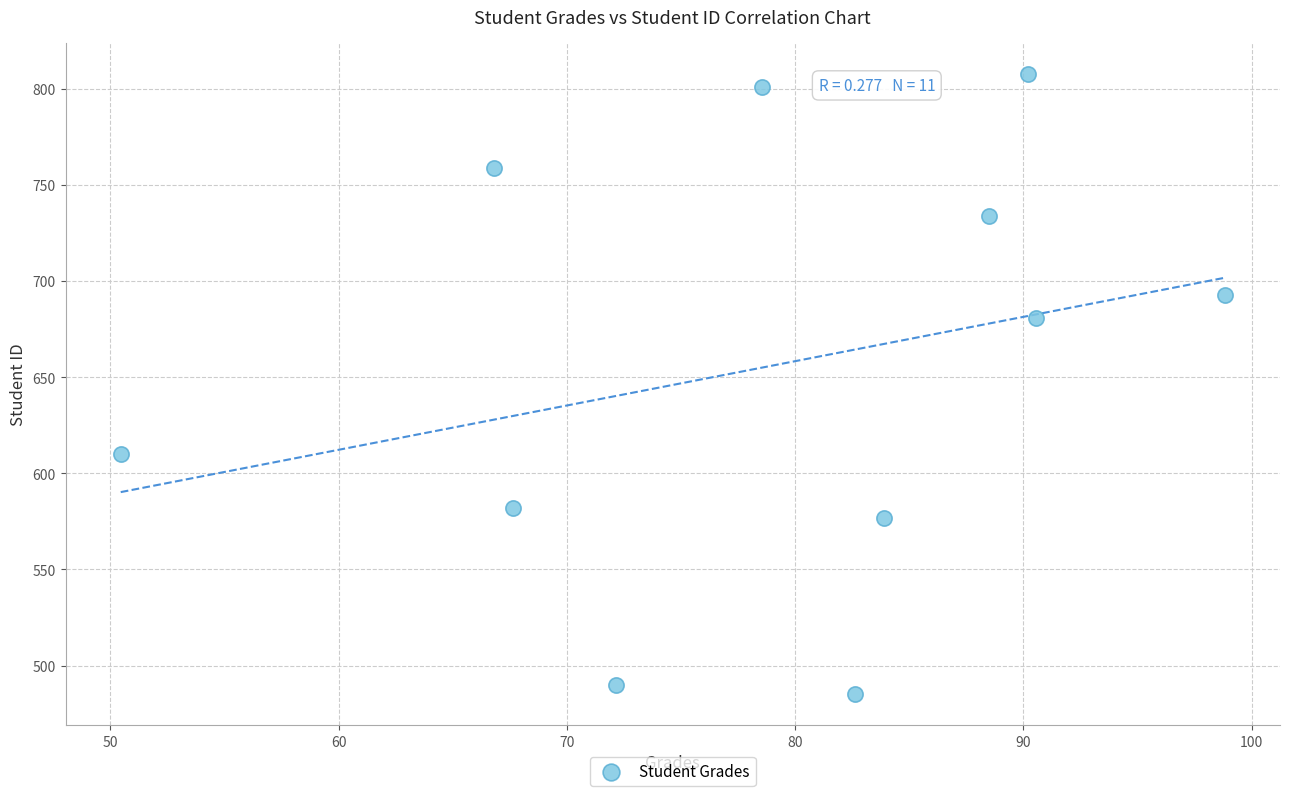

What is the range of Y values (max minus min)?

323